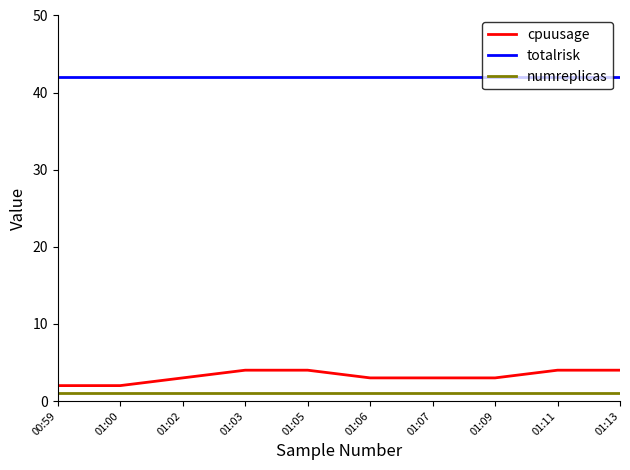

True or false: cpuusage has a value of 3 at 01:02.

True